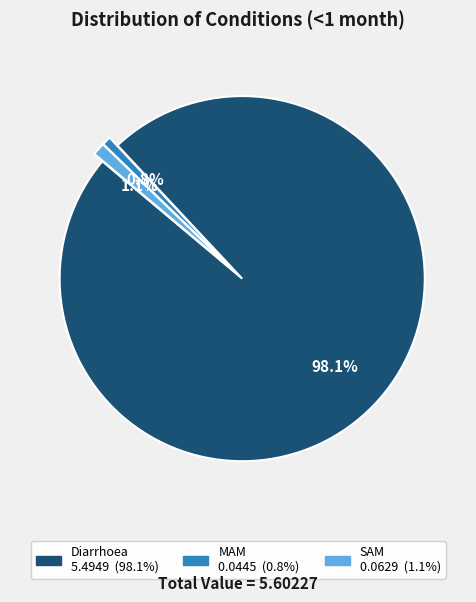

Is it true that SAM is 1% of the pie?

True